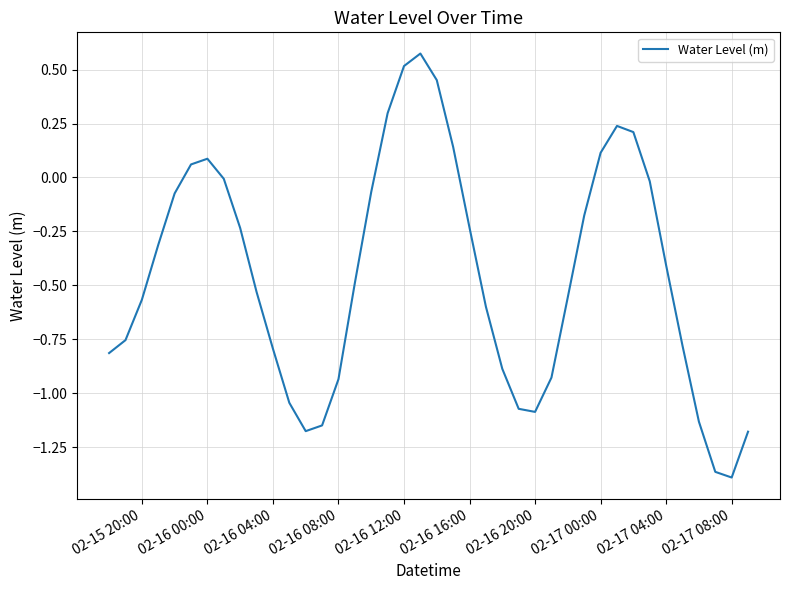

Does the chart display data point markers on the line(s)?

No